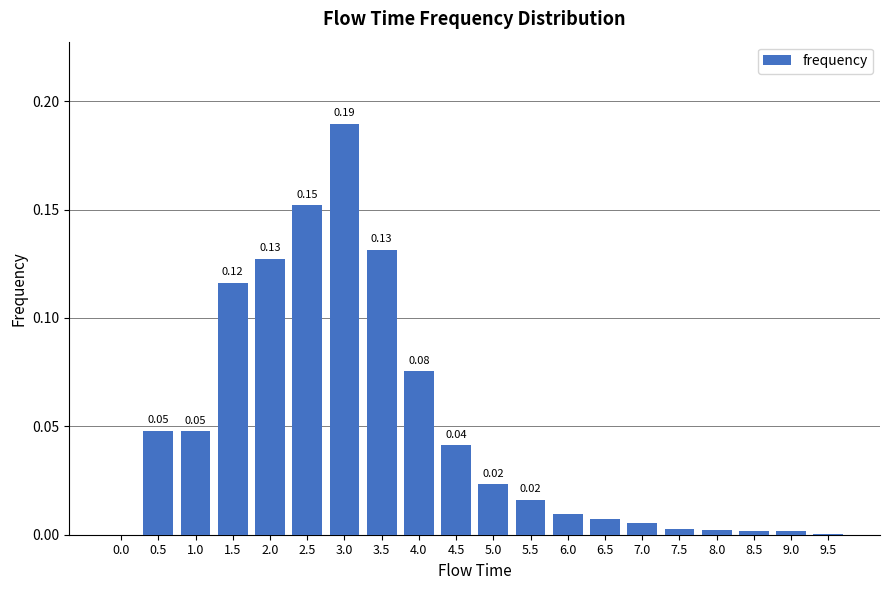

Between 4.0 and 3.0, which is larger?

3.0